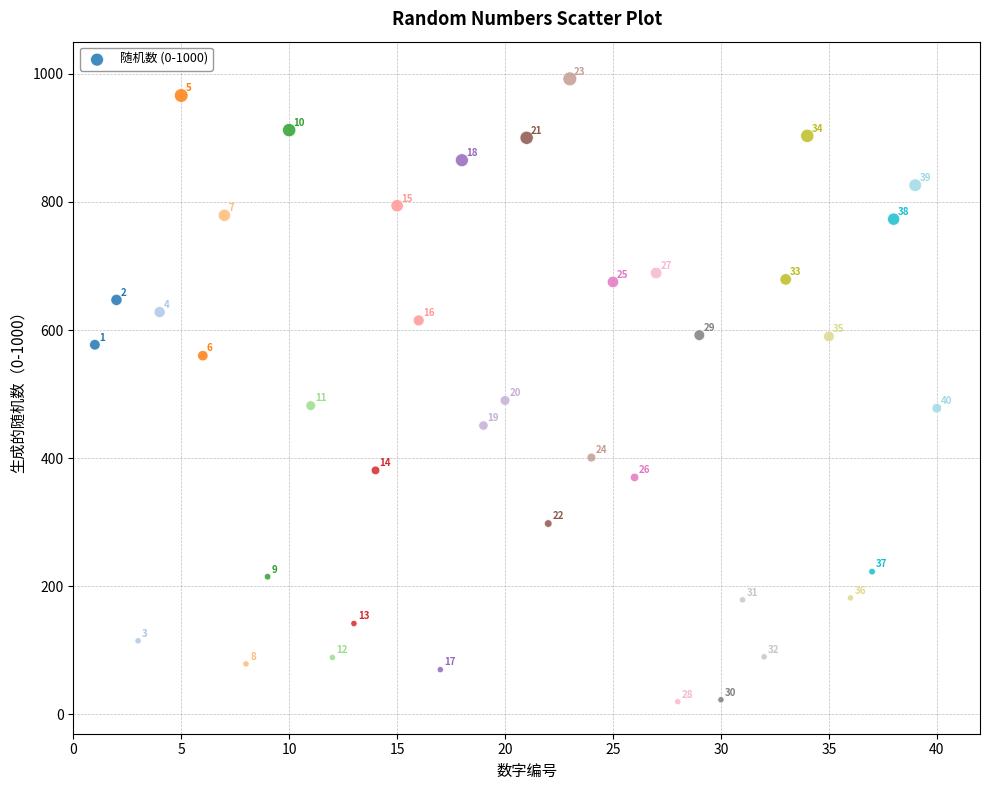

What is the range of Y values (max minus min)?

972